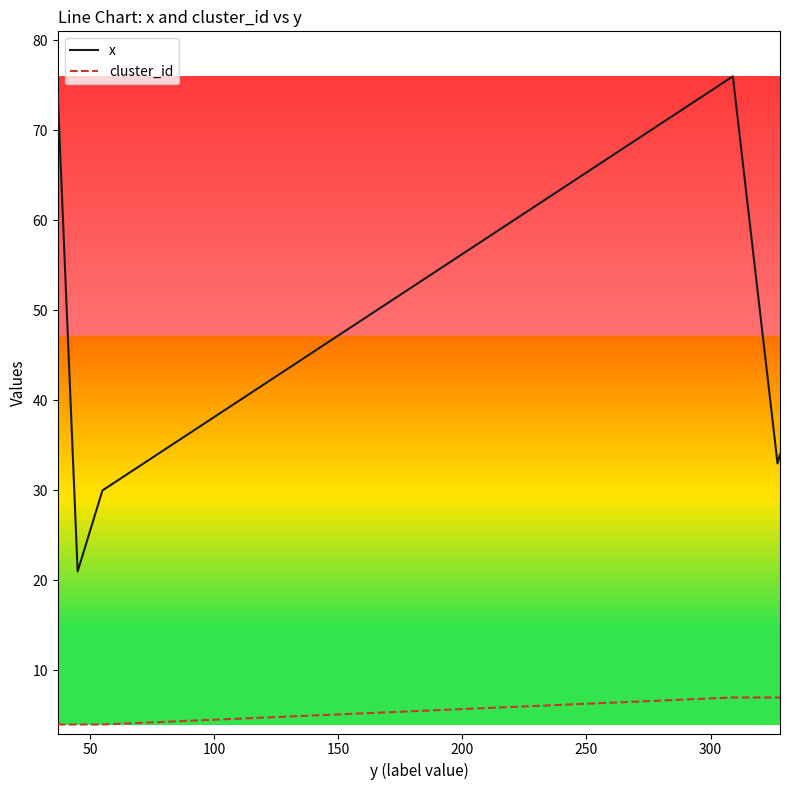

The cluster_id series shows 4 at 100. True or false?

True